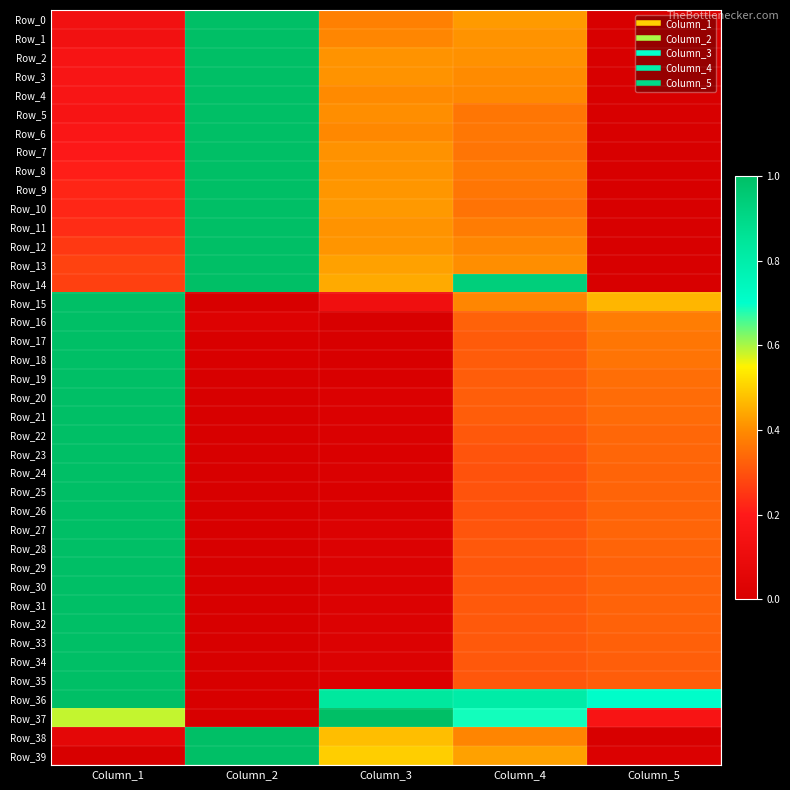

Rank the series at Column_2 from highest to lowest value.

Row_0, Row_1, Row_2, Row_3, Row_4, Row_5, Row_6, Row_7, Row_8, Row_9, Row_10, Row_11, Row_12, Row_13, Row_14, Row_38, Row_39, Row_16, Row_18, Row_17, Row_15, Row_19, Row_20, Row_21, Row_22, Row_23, Row_24, Row_25, Row_26, Row_27, Row_28, Row_29, Row_30, Row_31, Row_32, Row_33, Row_34, Row_35, Row_36, Row_37